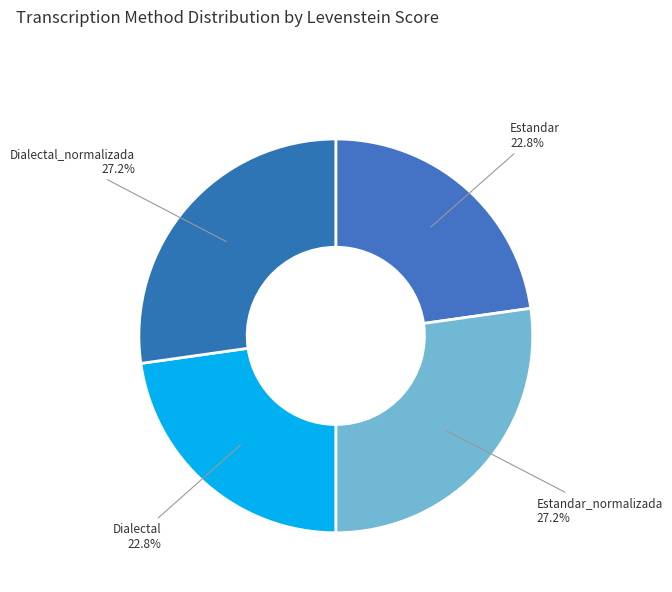

How many slices are in this pie chart?

4